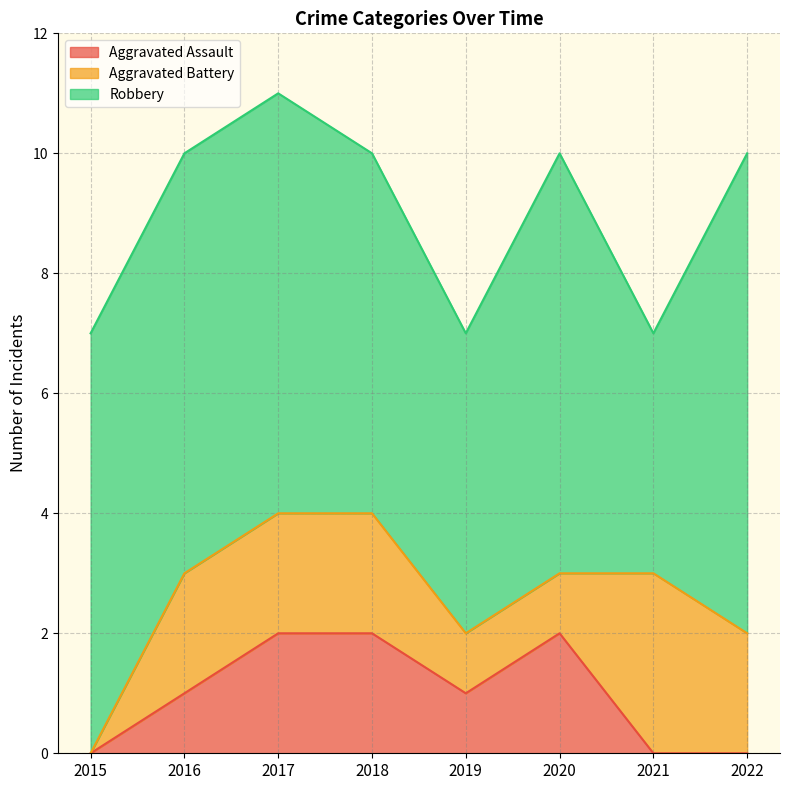

What is the value of the Aggravated Assault point at the 2nd from the left?

1